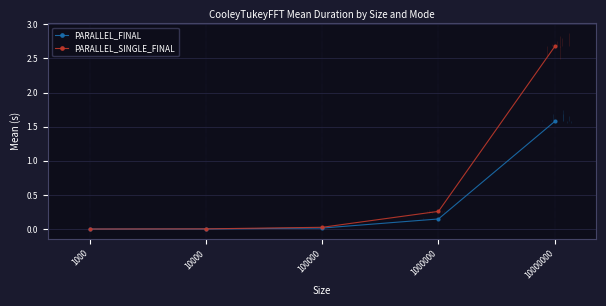

List the series in order of their overall mean, highest first.

PARALLEL_SINGLE_FINAL, PARALLEL_FINAL